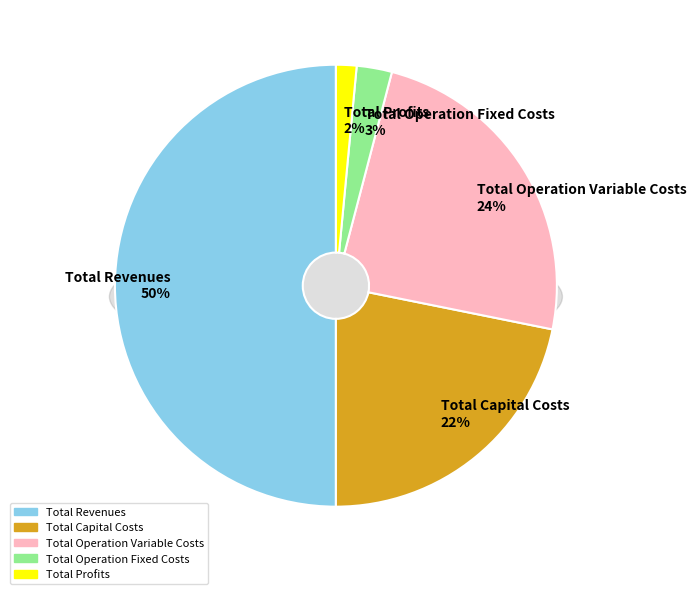

To the nearest percent, what percentage of the pie is Total Revenues?

50%